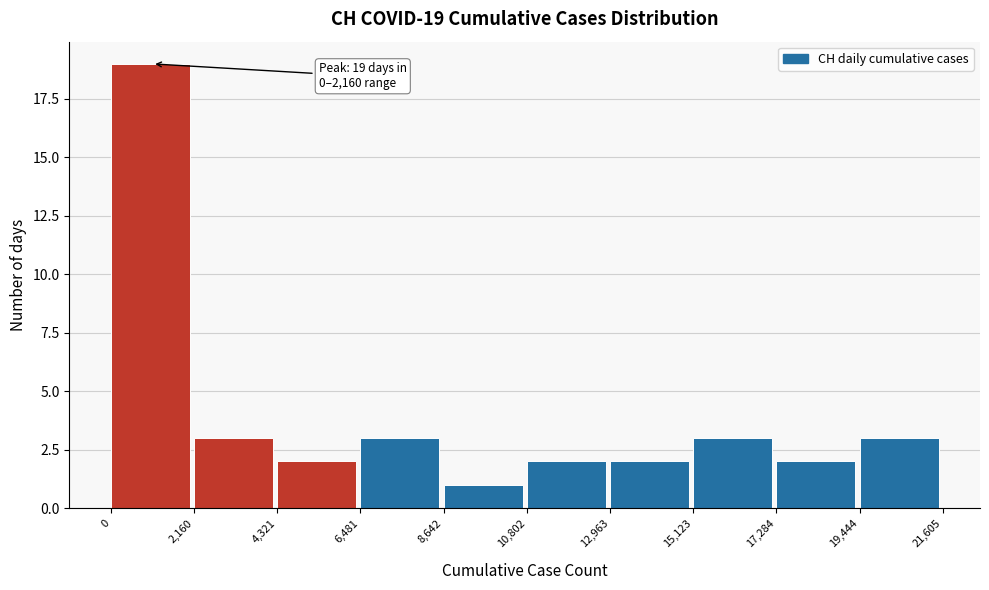

Which range on the x-axis has the tallest bar?

0 to 2,160